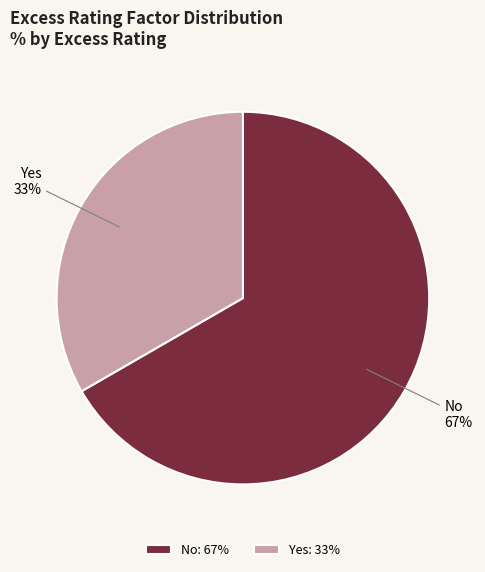

Is there any slice that represents more than half of the pie?

Yes